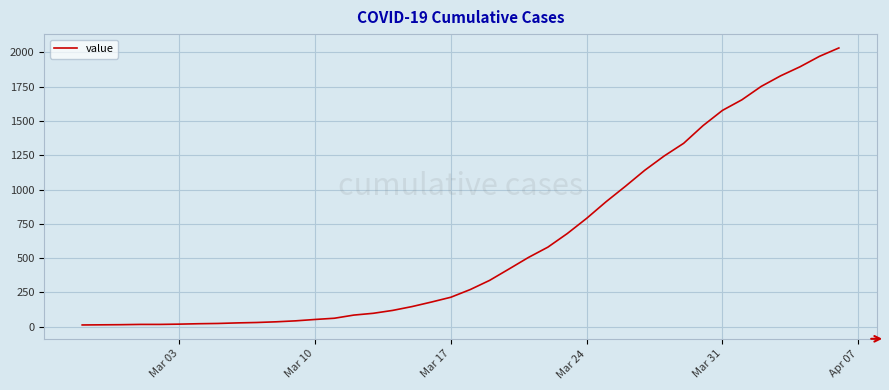

What is the maximum value shown in the chart?

2032